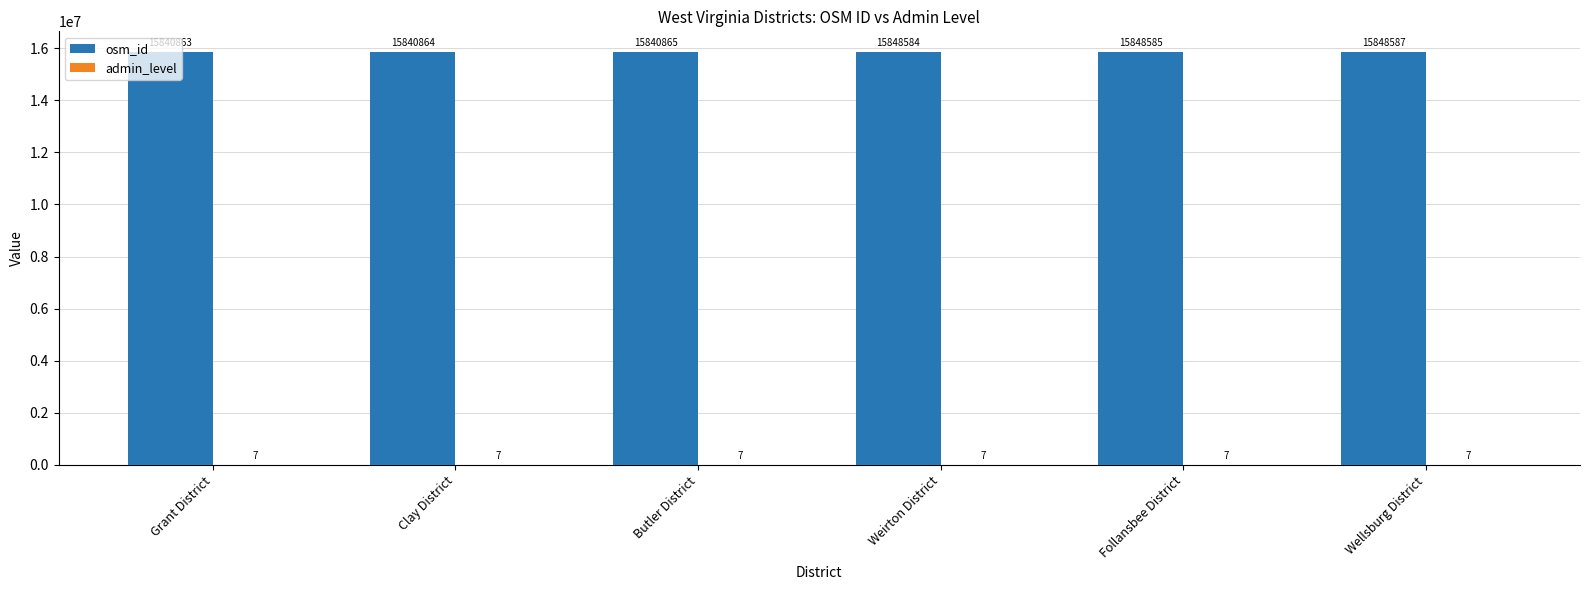

Are the bars horizontal?

No